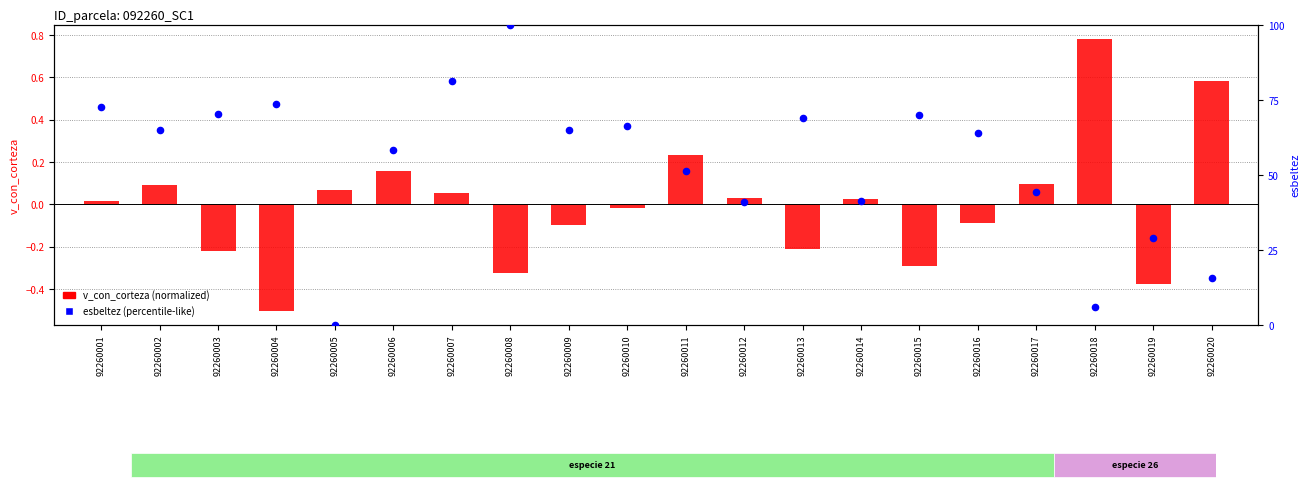

What is the total value across all series at 92260002?

65.0